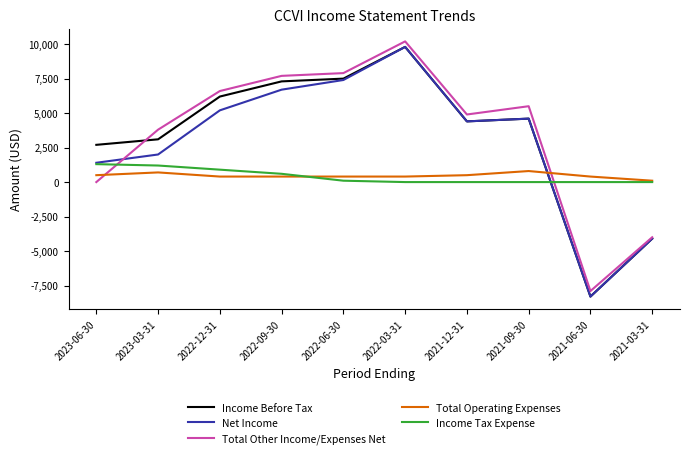

Which series changed the most between 2023-03-31 and 2022-09-30?

Net Income